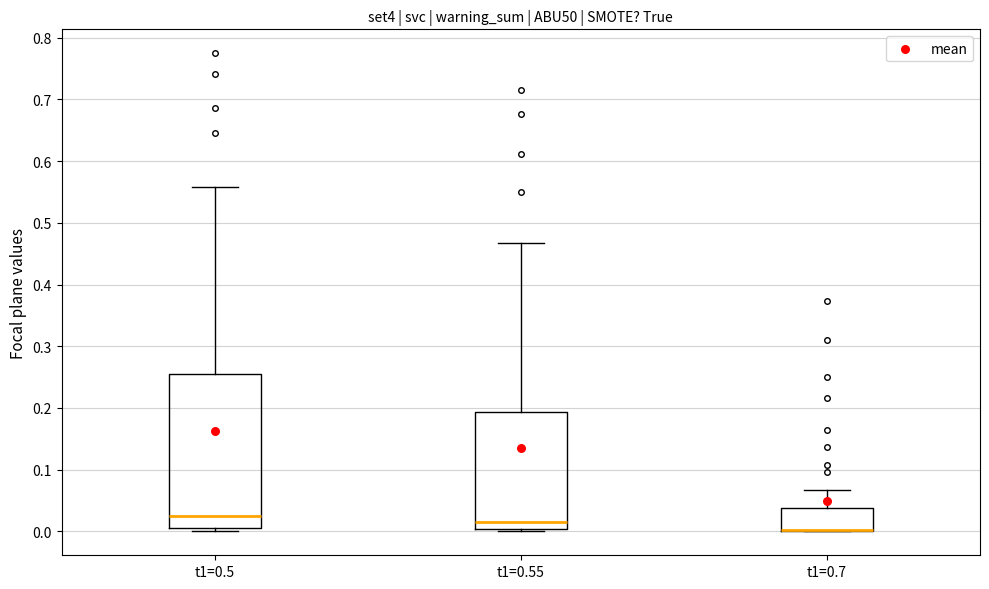

Where does the upper whisker of the box for t1=0.7 end on the y-axis? The values are not printed on the chart, so give them approximately, as read against the axis.

0.07